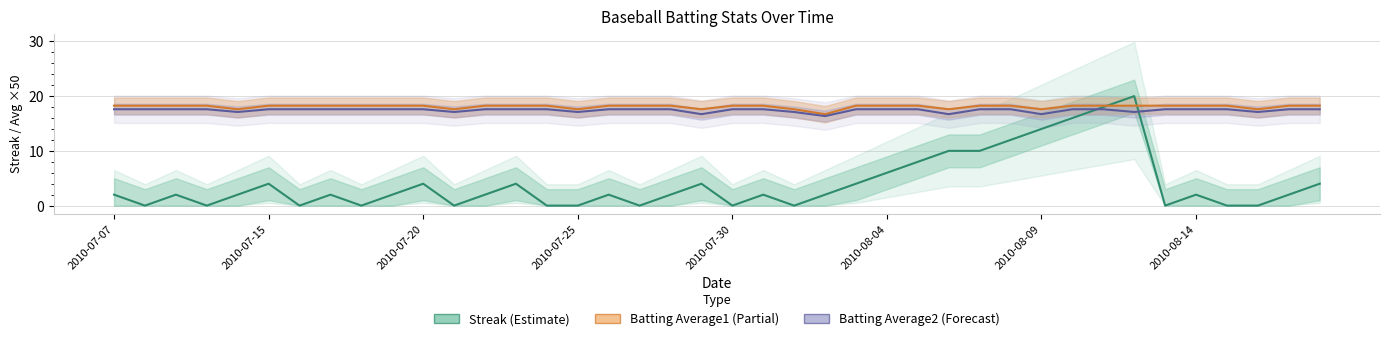

What are all the series names shown in the legend?

Streak, Batting Average1, Batting Average2